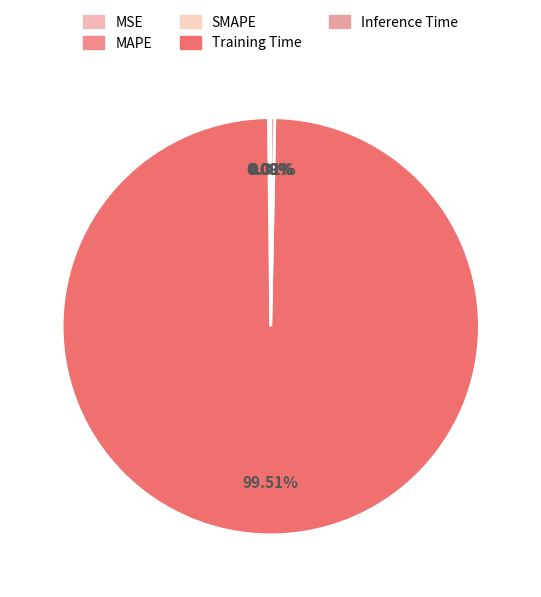

Rank the categories by value from lowest to highest.

MSE, SMAPE, MAPE, Inference Time, Training Time